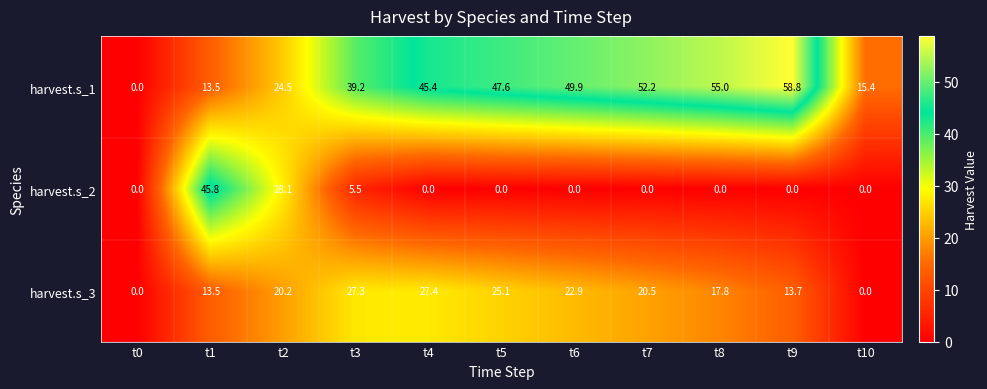

At which label does harvest.s_1 reach its minimum?

t0